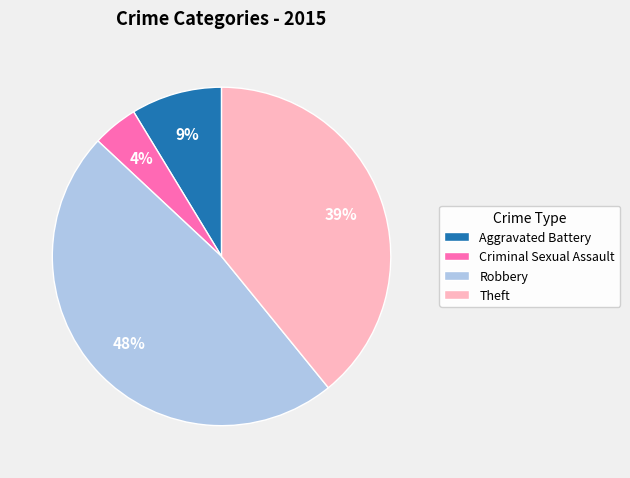

Combined, do Aggravated Battery and Robbery account for over 50%?

Yes